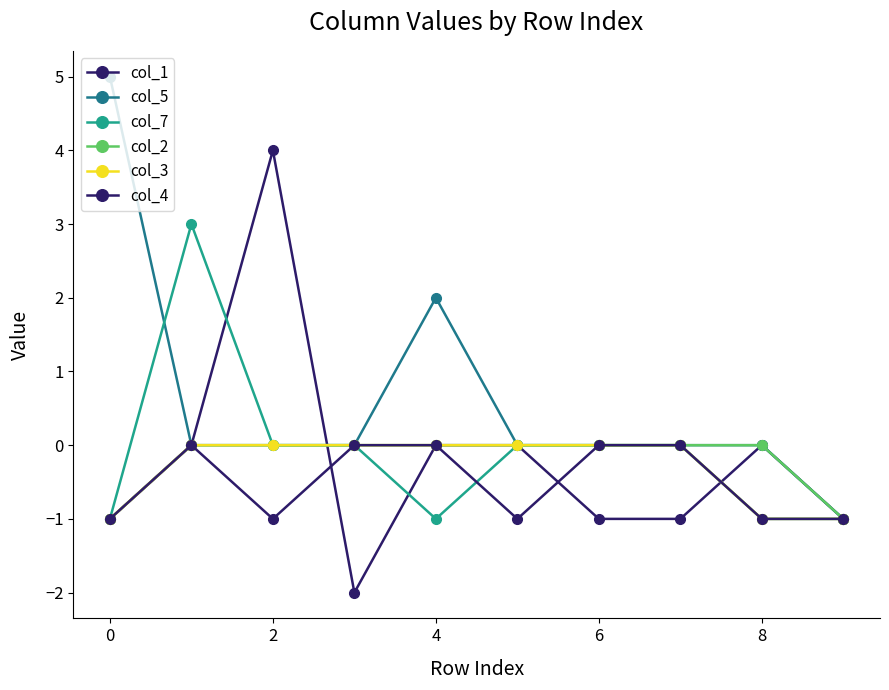

True or false: col_7 and col_2 intersect in this chart.

False